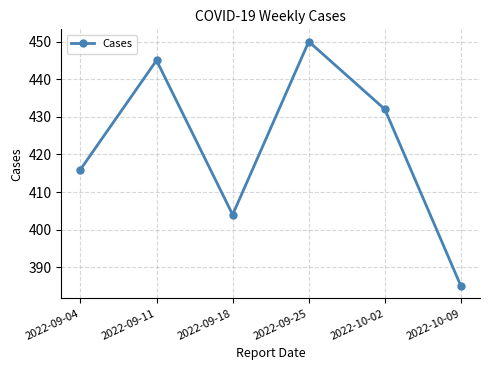

List the labels in order of value, smallest first.

2022-10-09, 2022-09-18, 2022-09-04, 2022-10-02, 2022-09-11, 2022-09-25